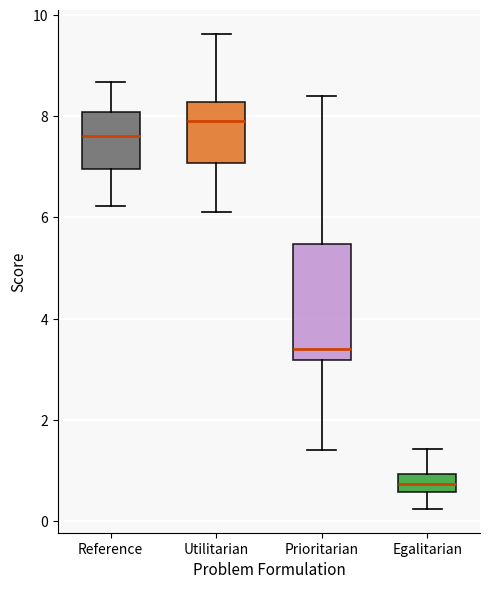

Reading left to right, read every box against the y-axis: the position of its median line, the range the box covers, and the ends of its whiskers. The values are not printed on the chart, so give them approximately, as read against the axis.

Reference: median 7.6, box 7.0 to 8.0, whiskers 6.2 to 8.6
Utilitarian: median 8.0, box 7.0 to 8.2, whiskers 6.2 to 9.6
Prioritarian: median 3.4, box 3.2 to 5.4, whiskers 1.4 to 8.4
Egalitarian: median 0.8, box 0.6 to 1.0, whiskers 0.2 to 1.4